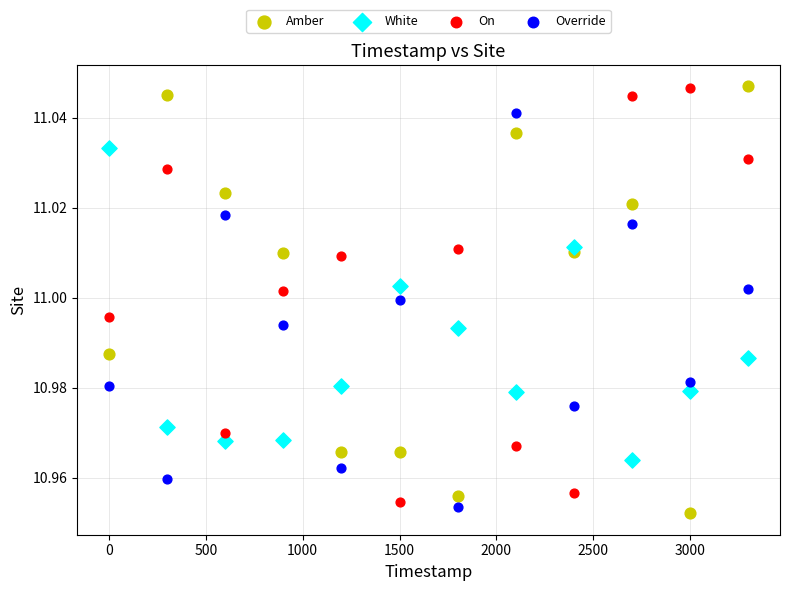

Which series has the largest Y range (max minus min)?

Amber